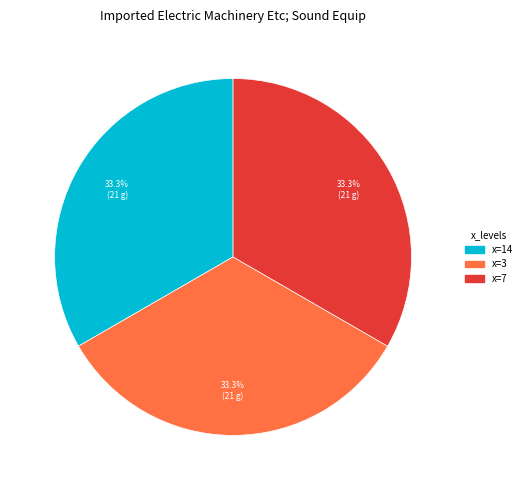

Does any single category account for the majority?

No